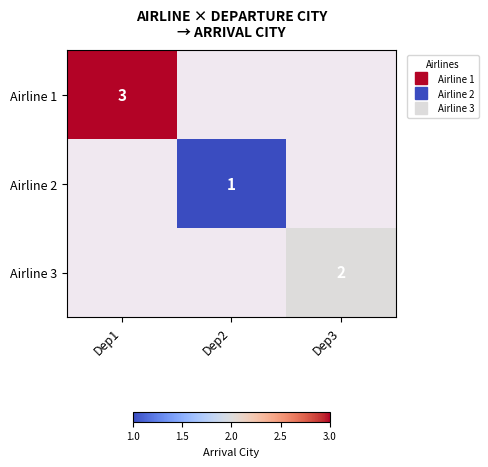

Is the value of Airline 3 at Dep3 greater than the value of Airline 2 at Dep3?

No